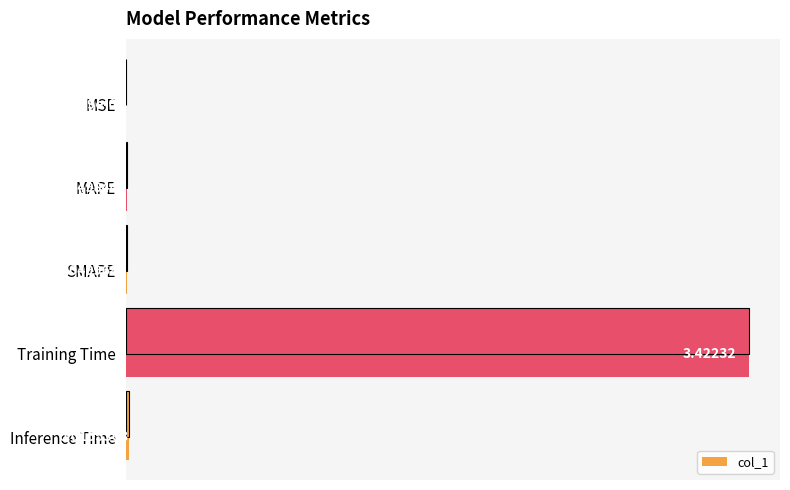

What position from the right is SMAPE?

3